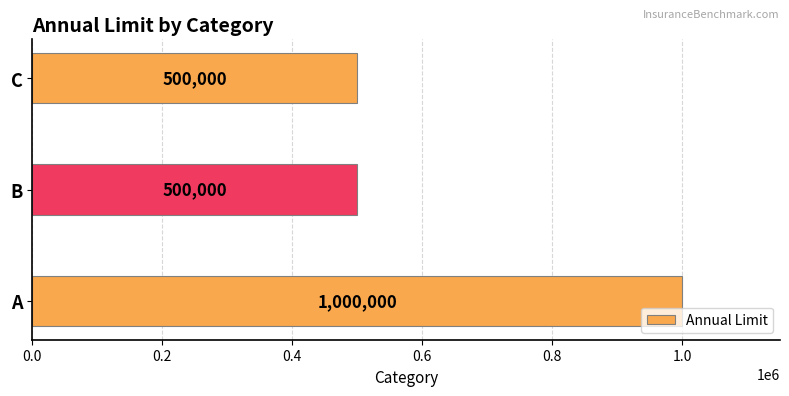

How many values are between 500000 and 1000000?

3